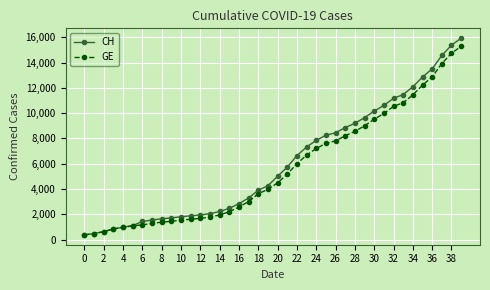

What is the value of the GE point at the 16th from the left?

2201